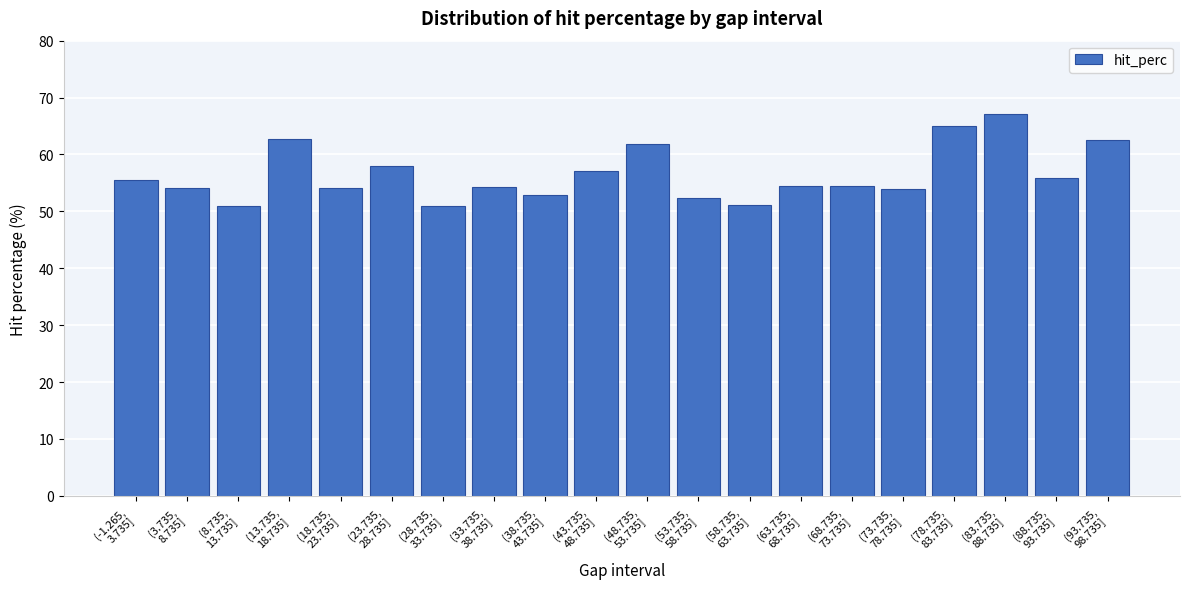

What is the sum of all values?

1128.9